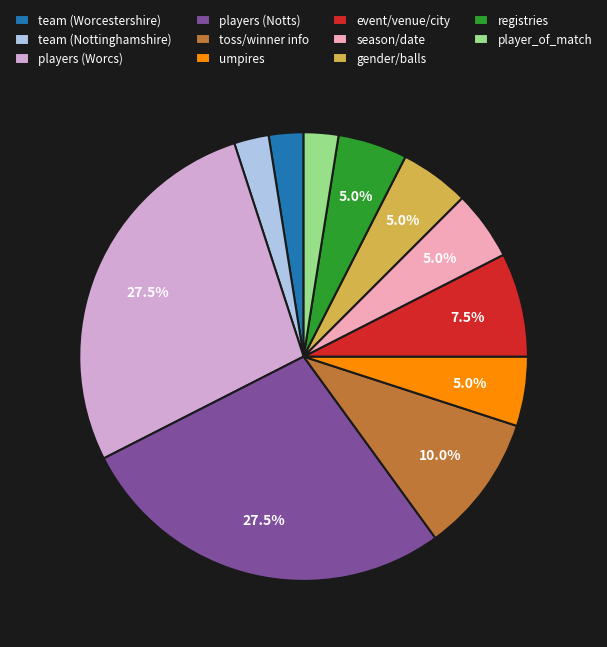

Which has a higher value, players (Worcs) or player_of_match?

players (Worcs)